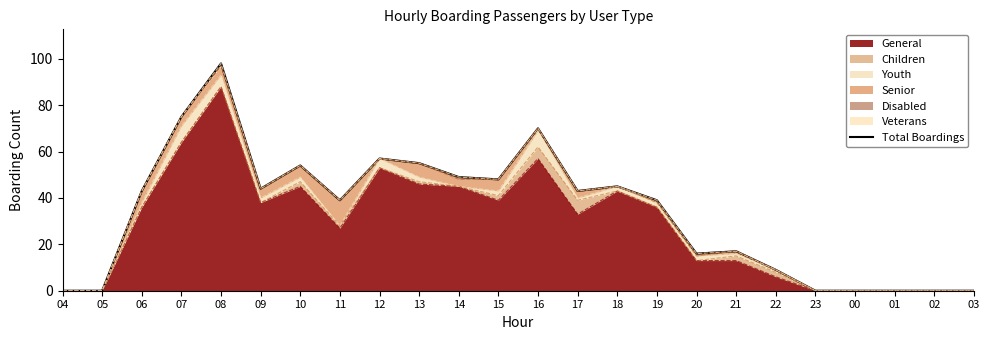

True or false: the data shows 38 at 23.

False